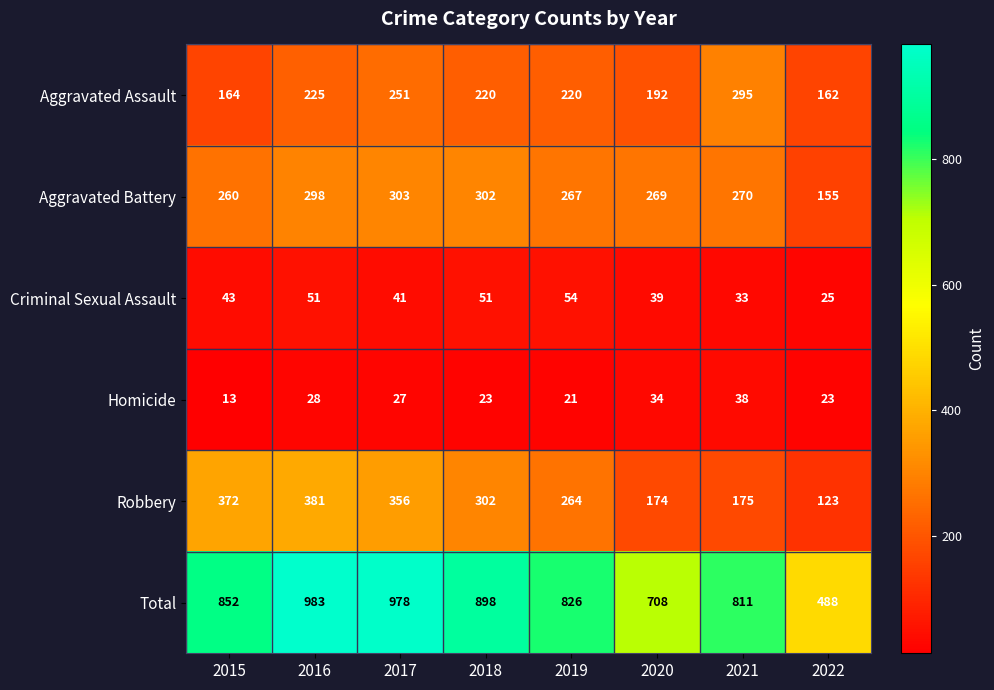

What is the minimum value for Aggravated Battery?

155